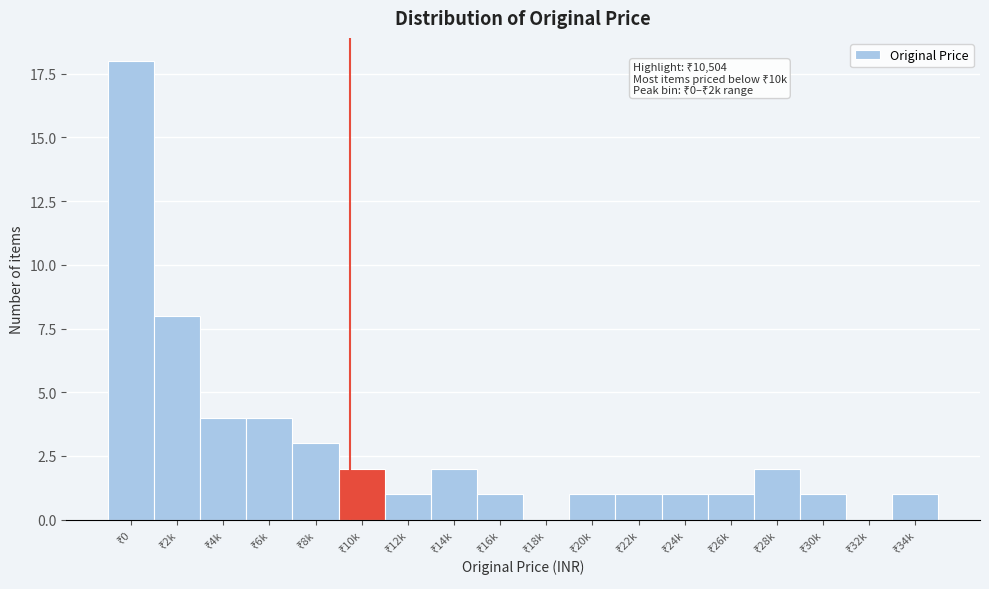

What is the maximum value shown in the chart?

18